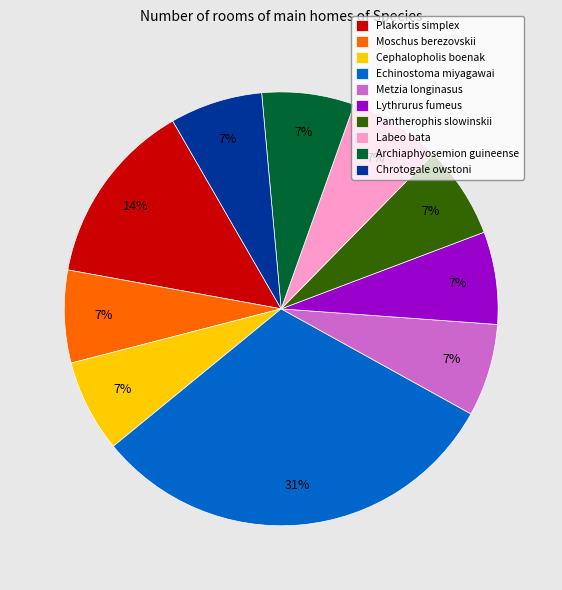

Does Chrotogale owstoni represent more than half of the total?

No